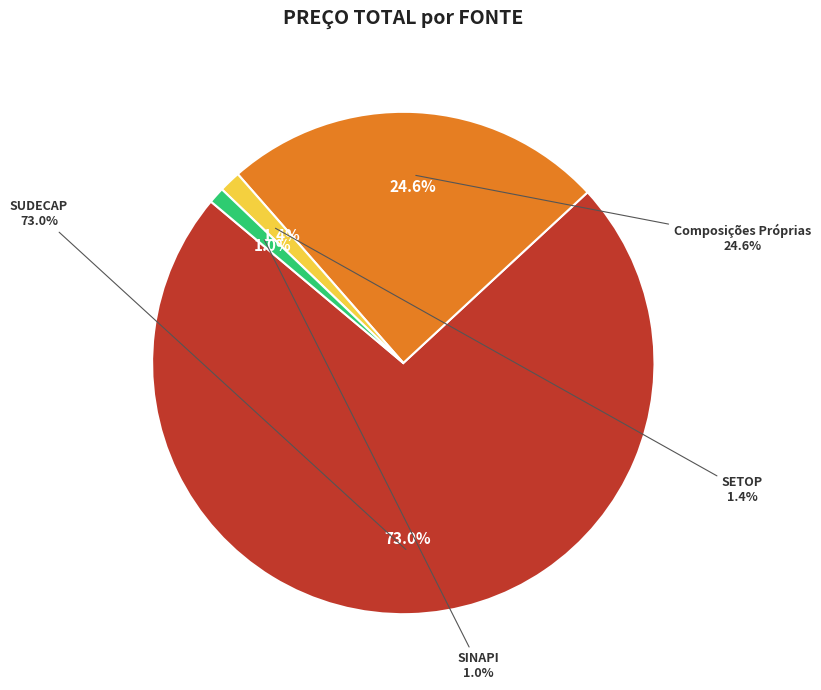

Rank the categories by value from lowest to highest.

SINAPI, SETOP, Composições Próprias, SUDECAP